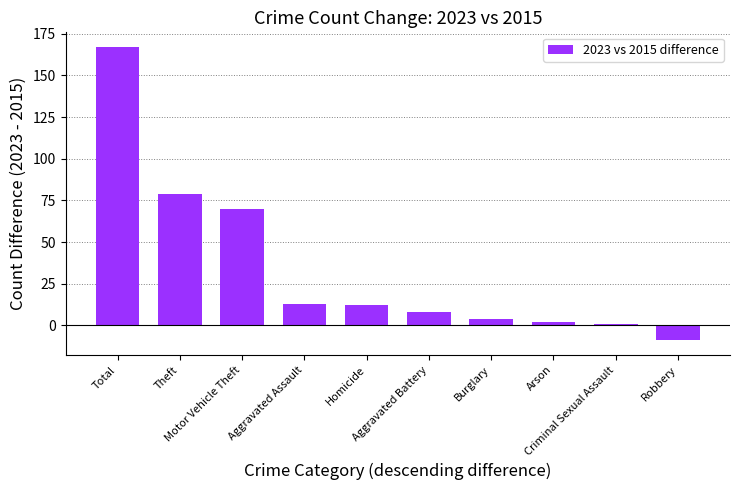

Reading right to left, what are all the values shown in this chart?

-9	1	2	4	8	12	13	70	79	167